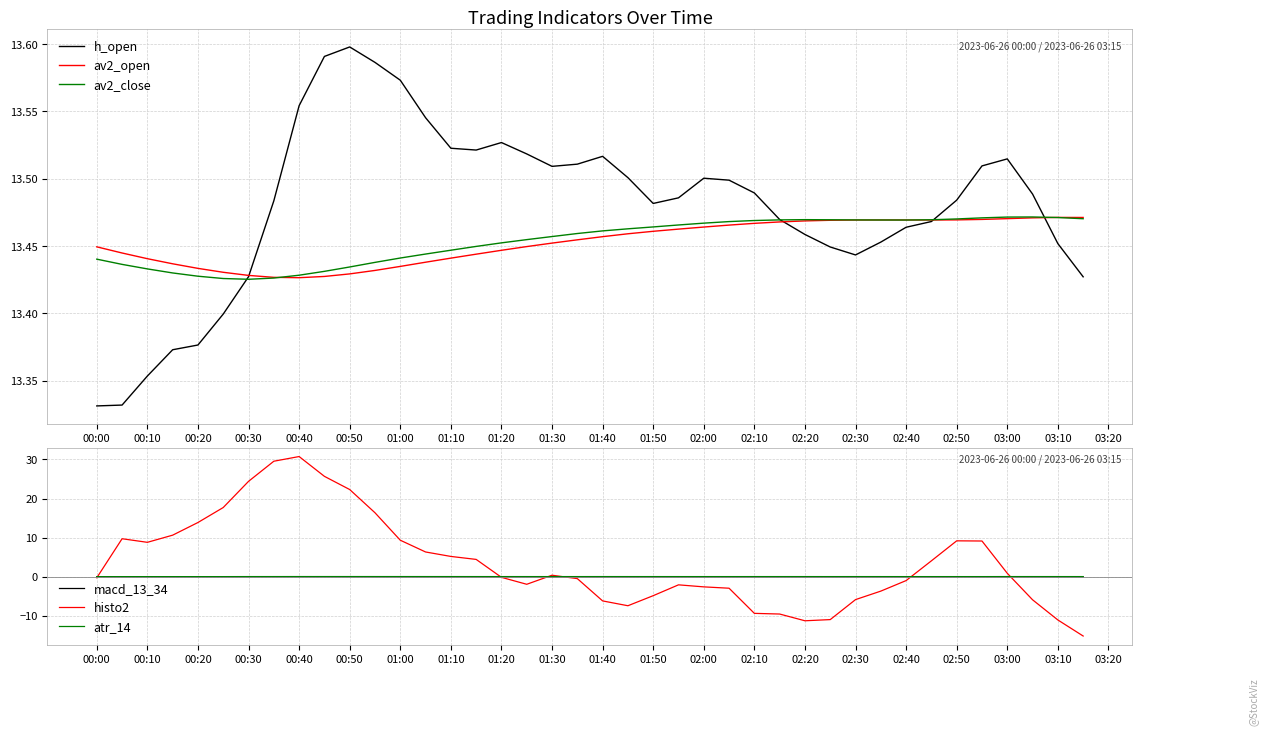

Is it true that atr_14 equals 0.1 at 01:40?

True